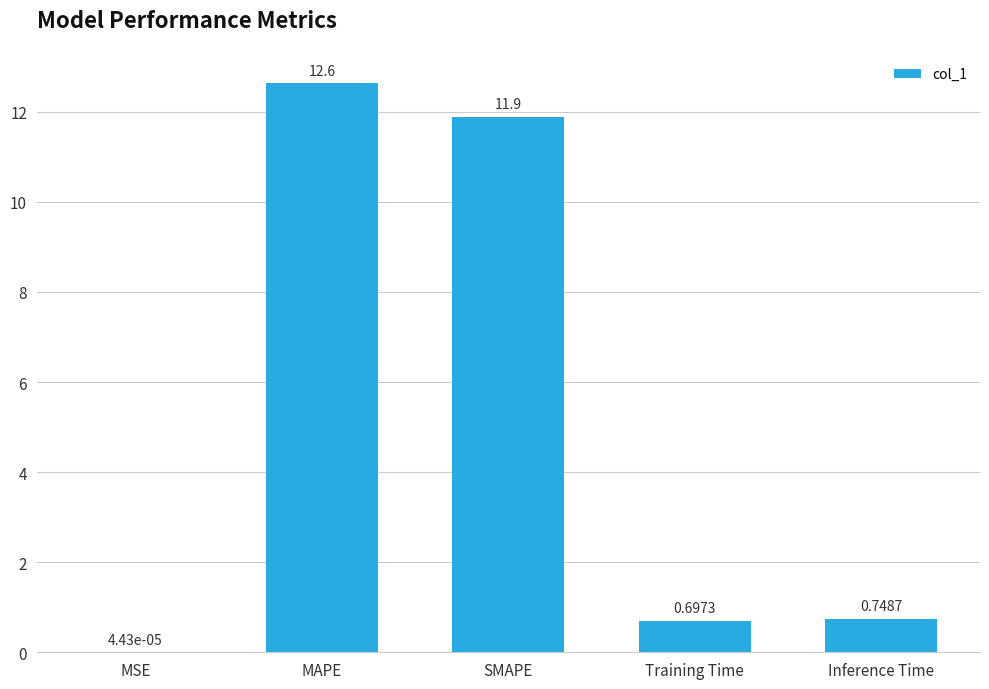

What is the sum of the values at Inference Time and Training Time?

1.4